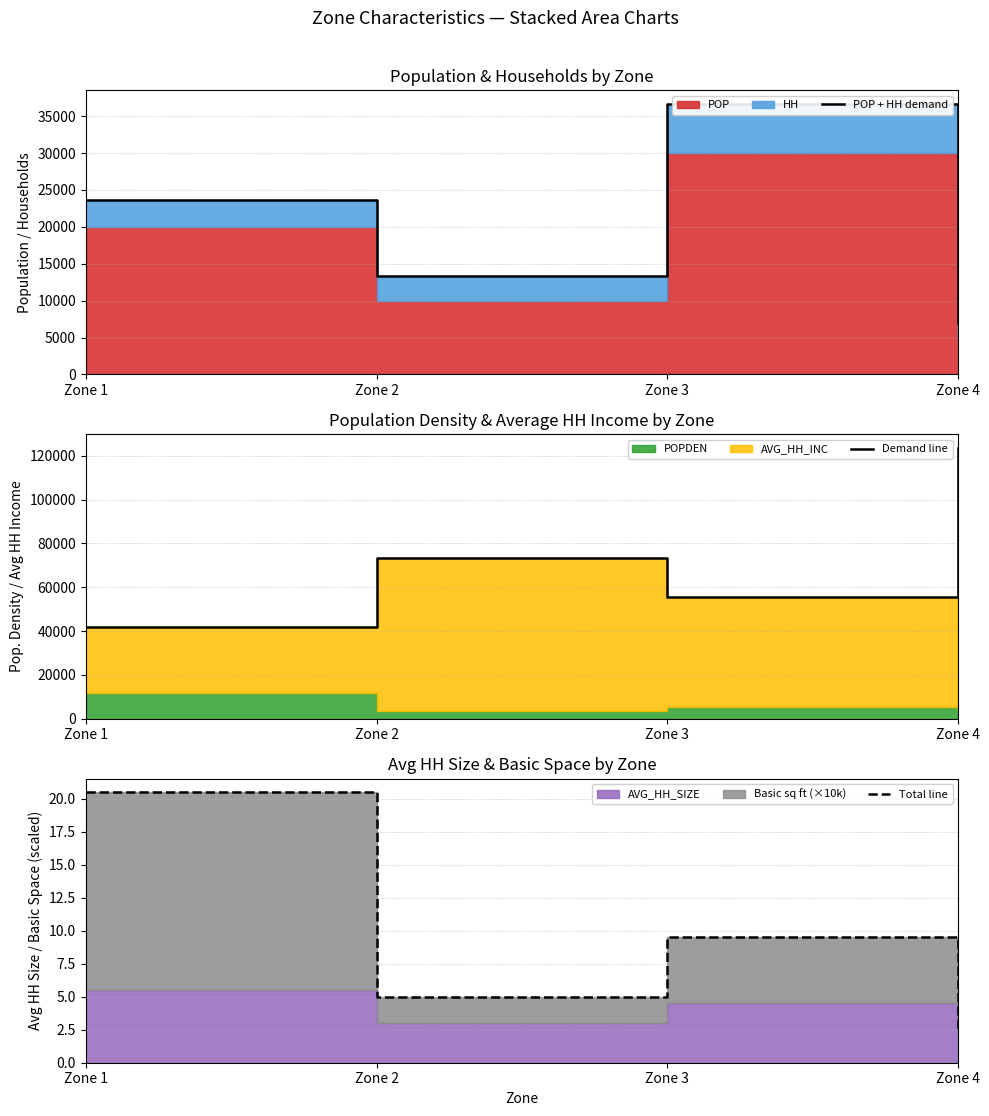

Which label corresponds to the largest value in the chart?

Zone 4